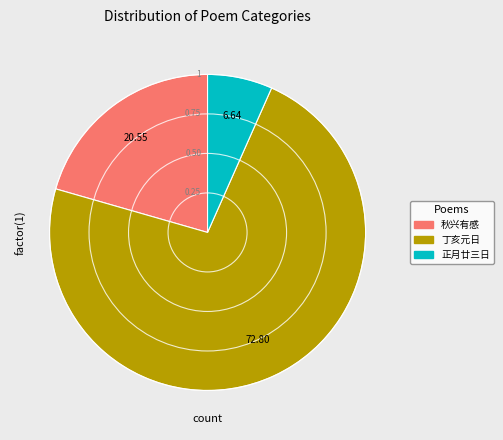

Is there any slice that represents more than half of the pie?

Yes